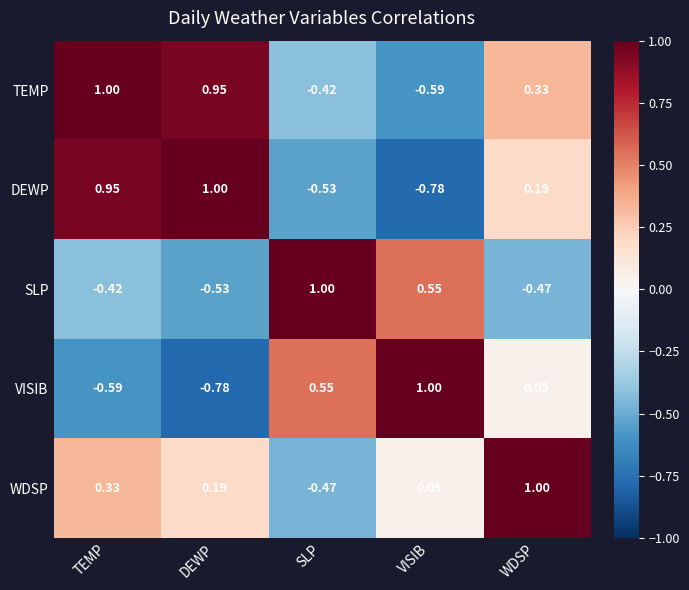

Between TEMP and VISIB, which series saw the biggest shift?

DEWP